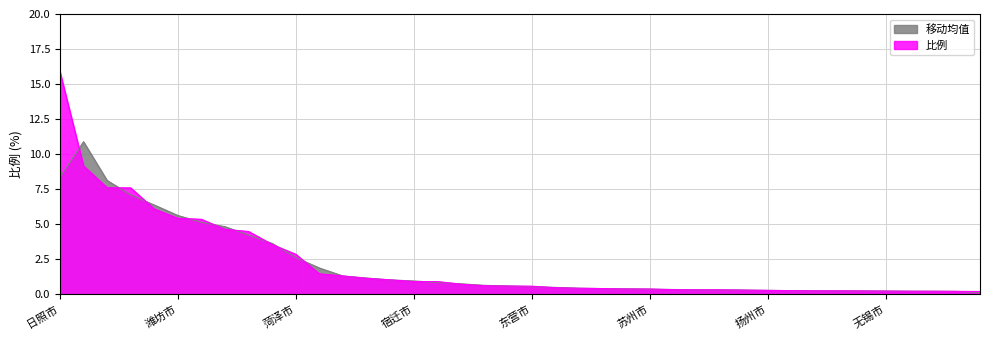

Does the chart have visible grid lines?

Yes